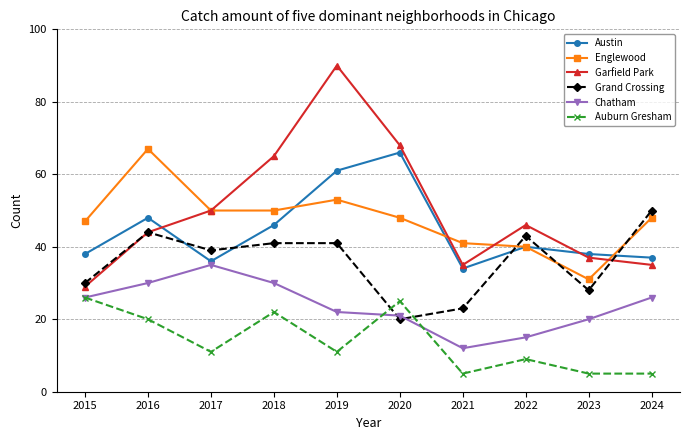

What is the value of the Chatham point at the 9th from the left?

20